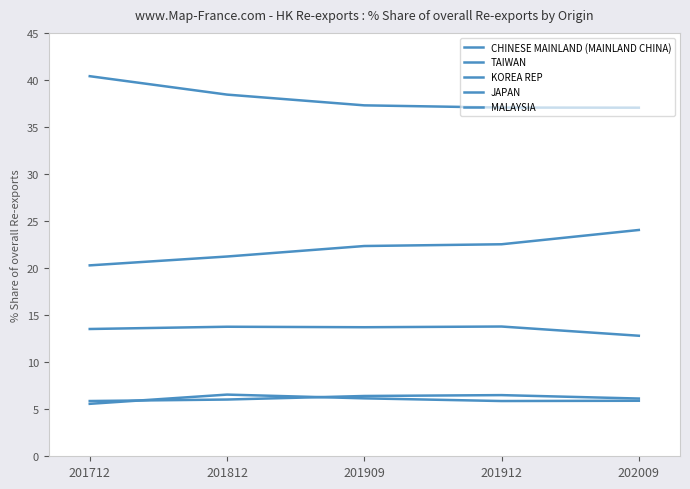

How many lines are shown in the chart?

5